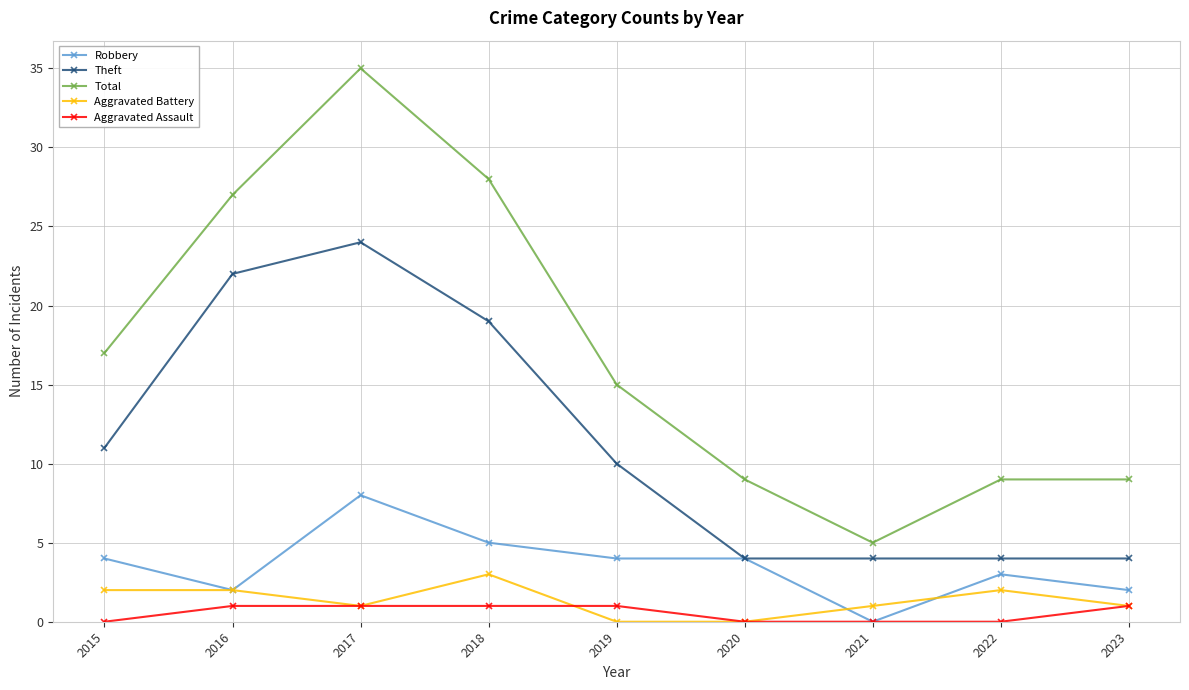

What is the highest value of the Aggravated Assault series?

1